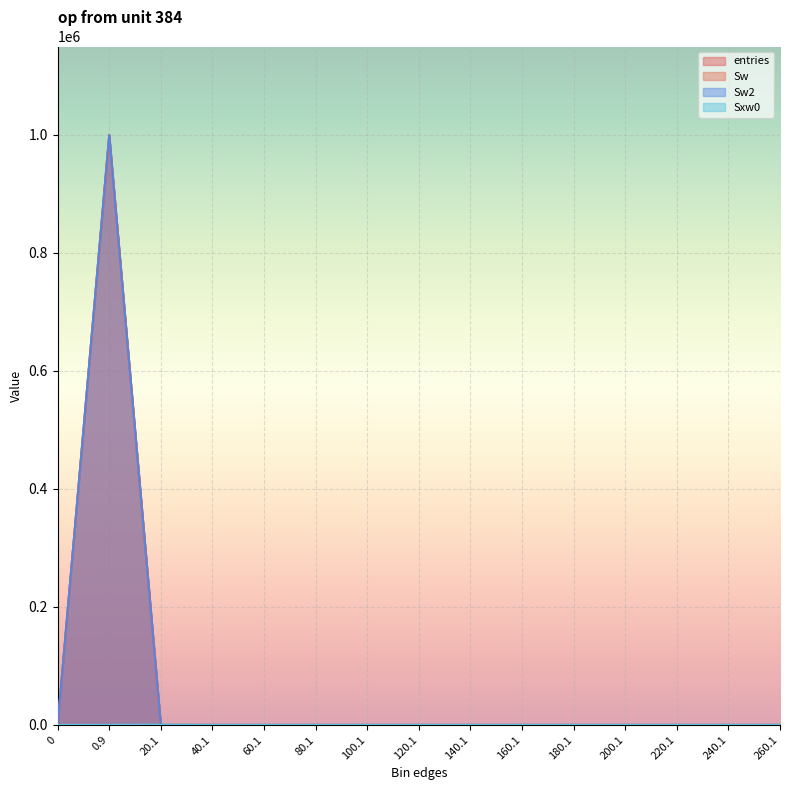

What is the average value of the Sw2 series?

66667